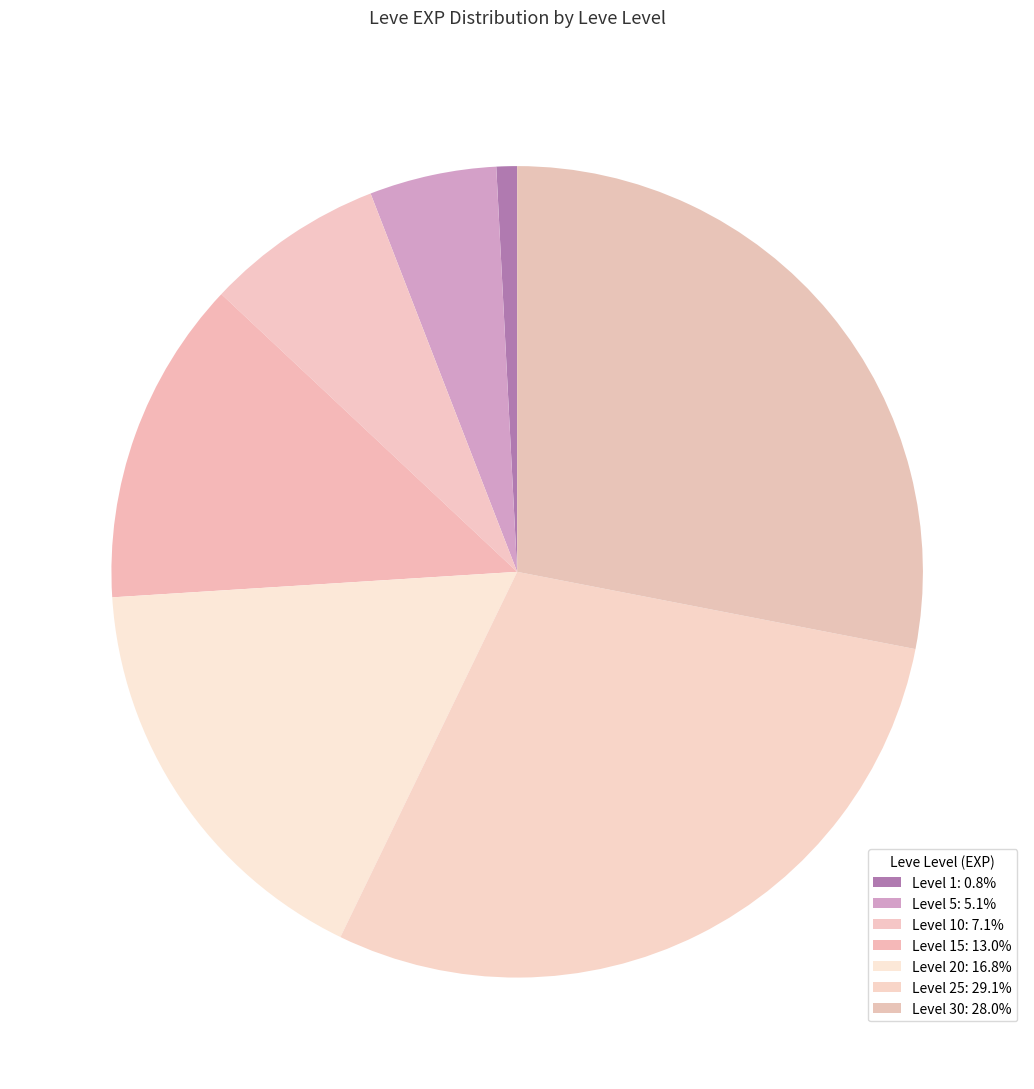

How many slices are in this pie chart?

7